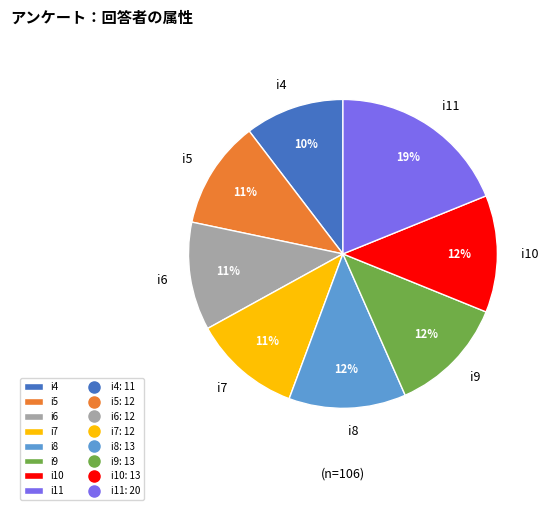

To the nearest percent, what portion does i8 represent?

12%